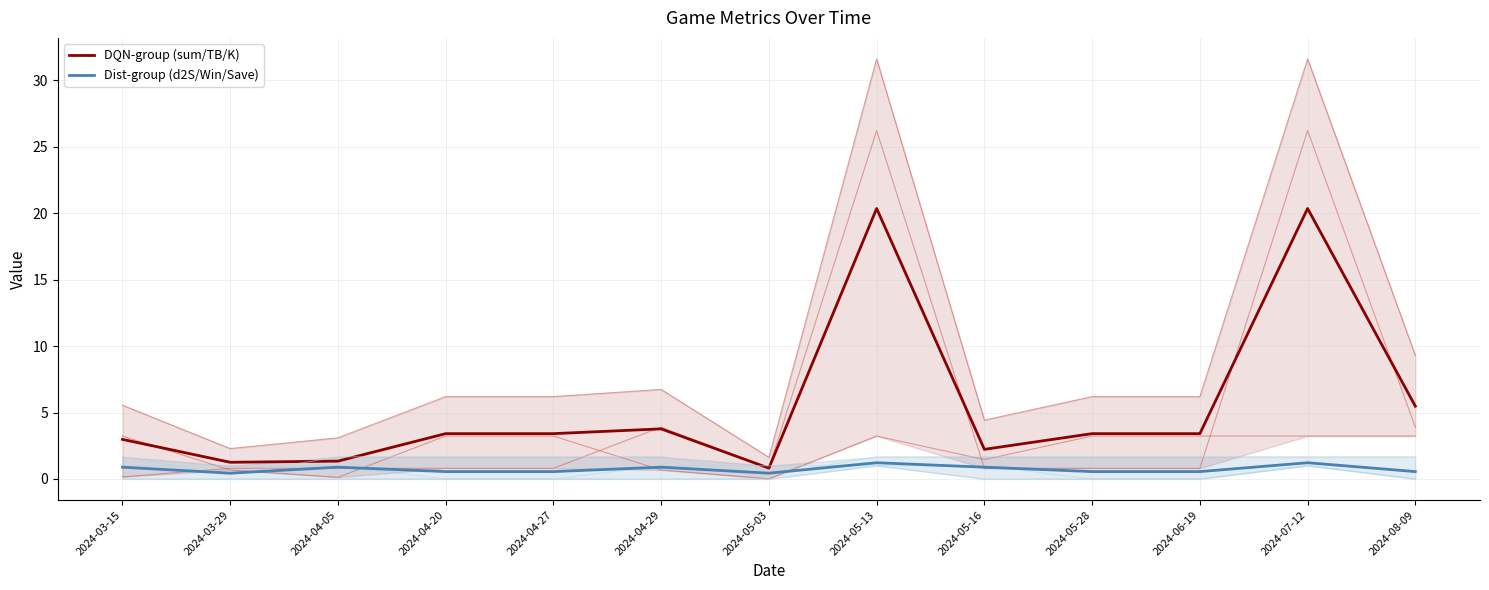

What is the difference between the DQN-group (sum/TB/K) values at 2024-05-03 and 2024-05-28?

2.6